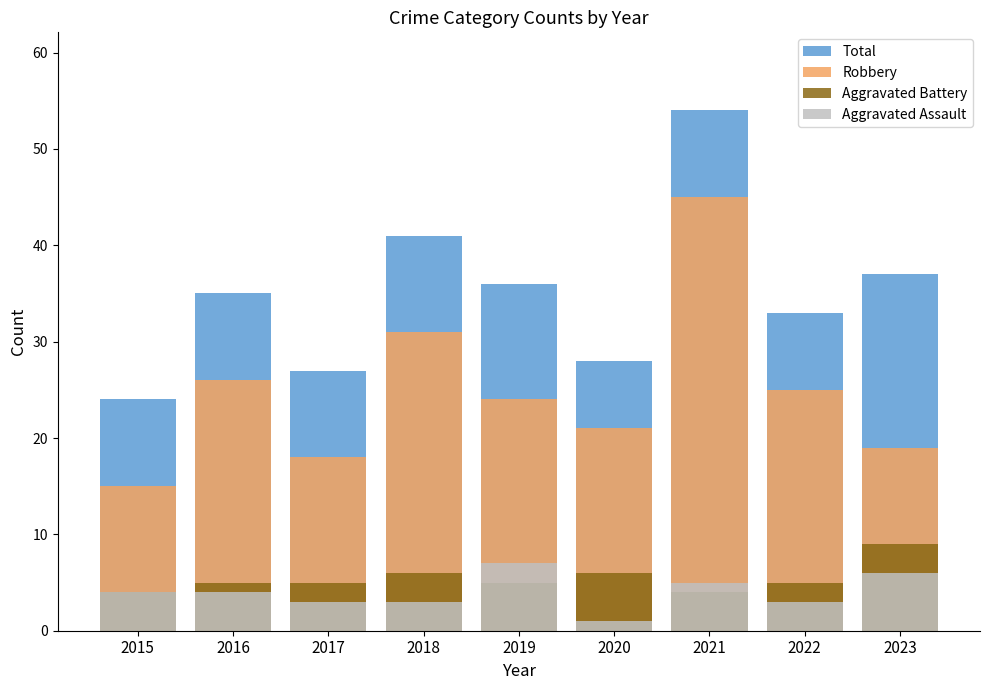

Which series has the largest total across all categories?

Total